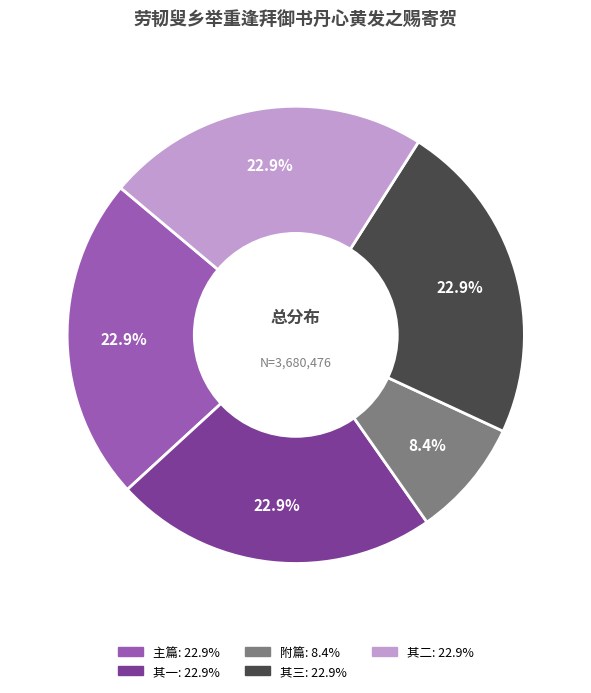

How many segments does this pie chart have?

5